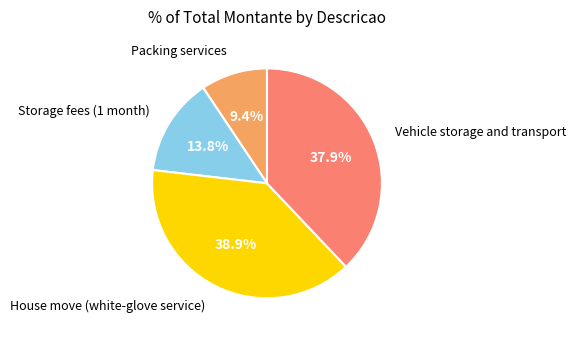

Is there any slice that represents more than half of the pie?

No